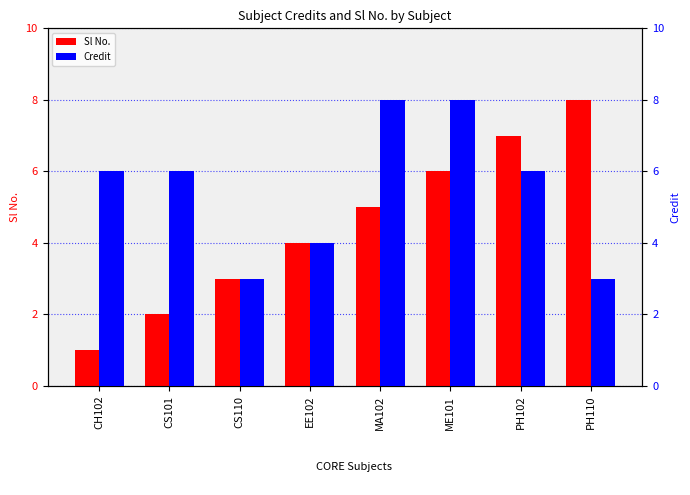

Between EE102 and PH102, which series saw the biggest shift?

Sl No.